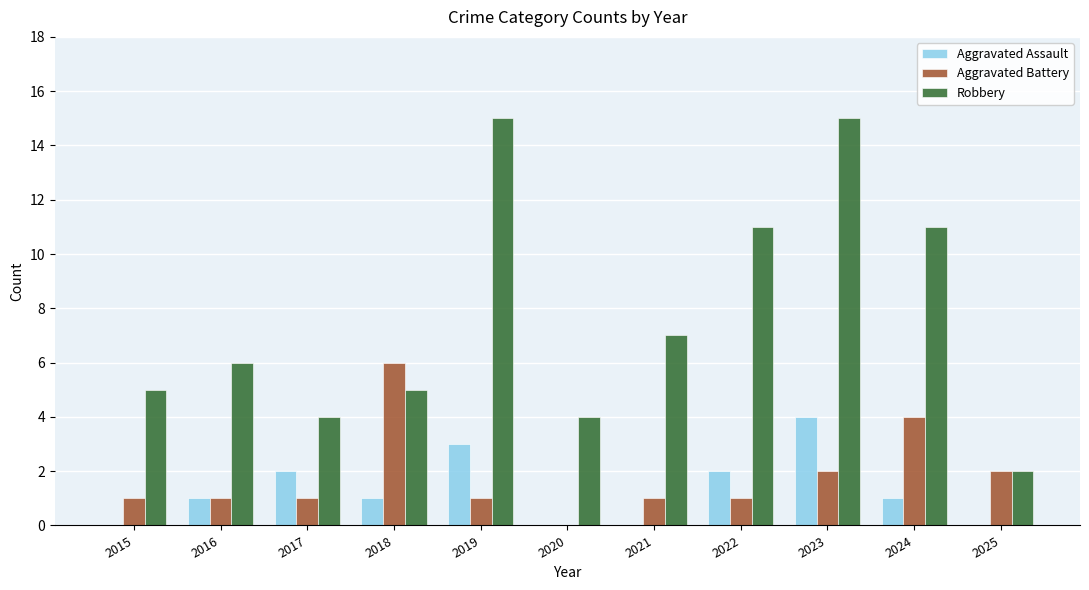

What is the maximum value for Robbery?

15